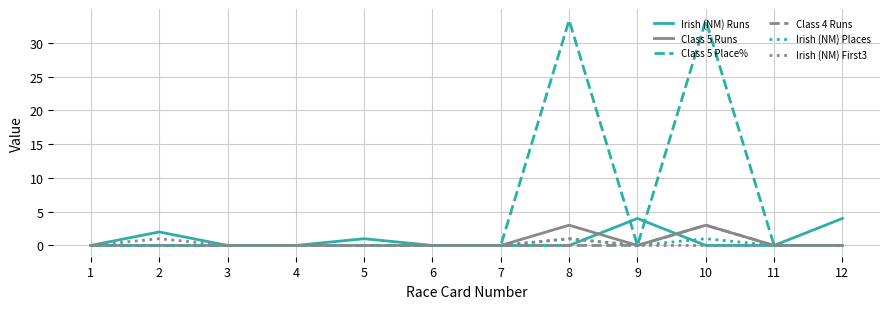

What is the difference between the maximum and minimum values in the Irish (NM) Places series?

1.0